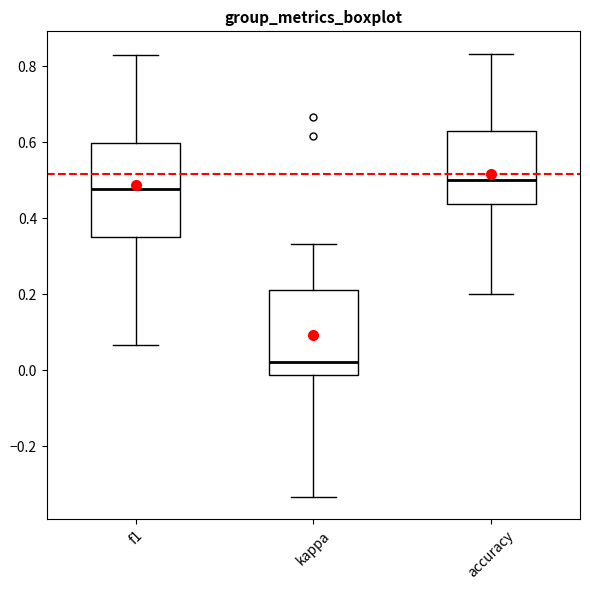

Reading left to right, transcribe this box plot: for each box, give where its median line is, the range the box spans, and where its two whiskers end, as read against the y-axis. The values are not printed on the chart, so give them approximately, as read against the axis.

f1: median 0.48, box 0.36 to 0.60, whiskers 0.06 to 0.82
kappa: median 0.02, box -0.02 to 0.22, whiskers -0.34 to 0.34
accuracy: median 0.50, box 0.44 to 0.62, whiskers 0.20 to 0.84